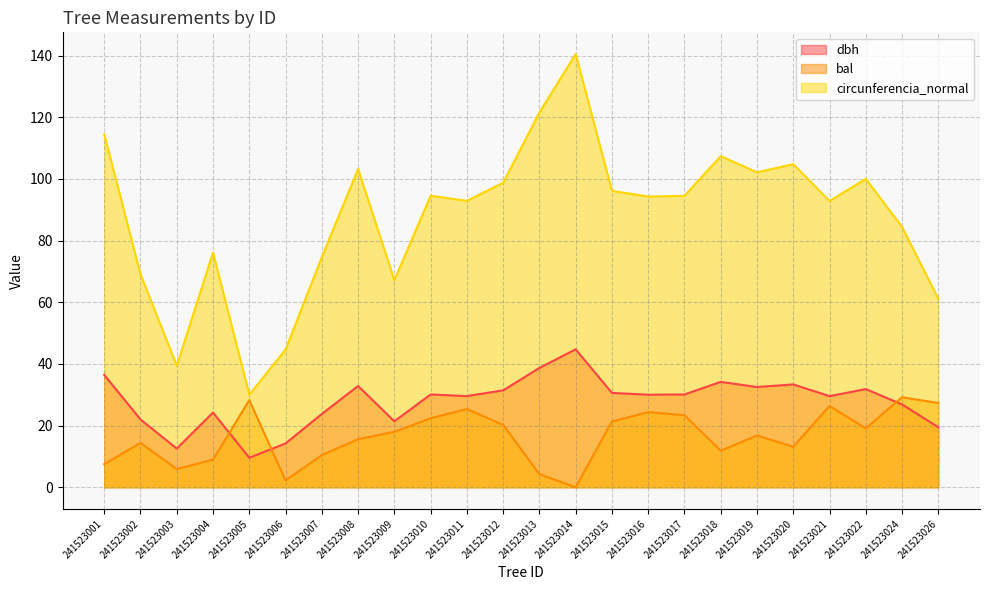

How many data points does each series have?

24